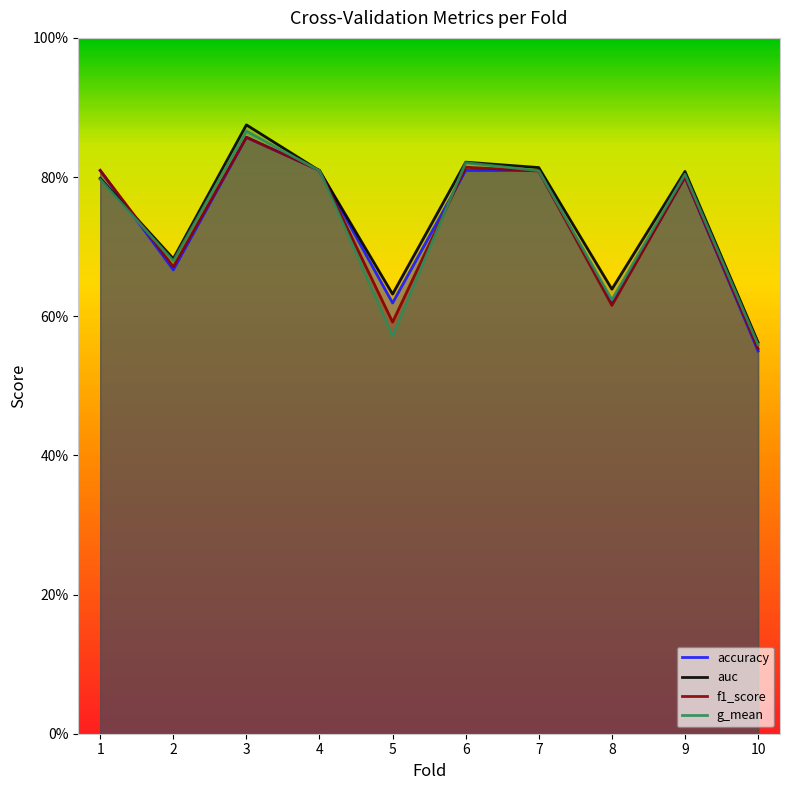

Reading left to right, what are all the values shown in this chart?

accuracy: 1=0.8	2=0.7	3=0.9	4=0.8	5=0.6	6=0.8	7=0.8	8=0.6	9=0.8	10=0.6
auc: 1=0.8	2=0.7	3=0.9	4=0.8	5=0.6	6=0.8	7=0.8	8=0.6	9=0.8	10=0.6
f1_score: 1=0.8	2=0.7	3=0.9	4=0.8	5=0.6	6=0.8	7=0.8	8=0.6	9=0.8	10=0.6
g_mean: 1=0.8	2=0.7	3=0.9	4=0.8	5=0.6	6=0.8	7=0.8	8=0.6	9=0.8	10=0.6